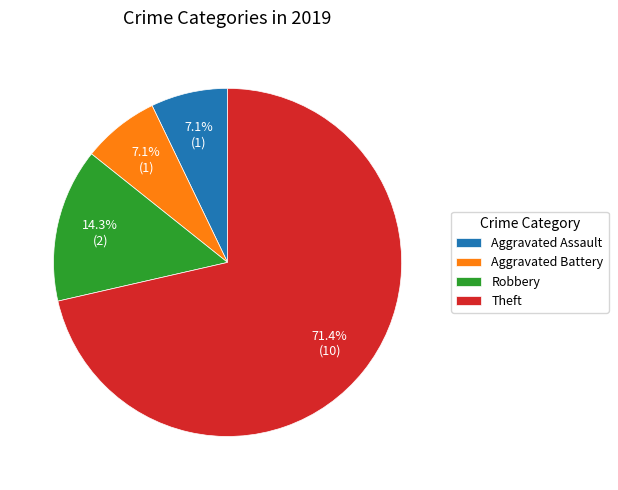

What is the majority slice?

Theft